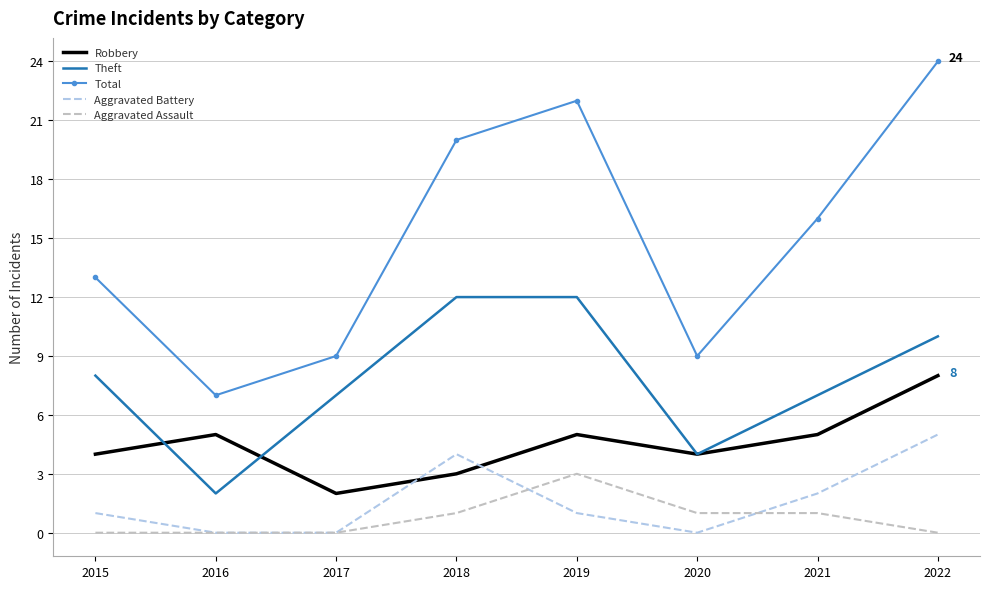

Rank the series by their maximum value, from highest to lowest.

Total, Theft, Robbery, Aggravated Battery, Aggravated Assault